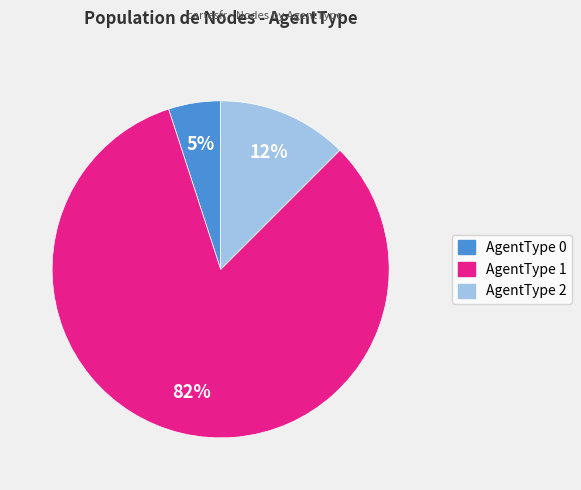

Rank the categories by value from highest to lowest.

AgentType 1, AgentType 2, AgentType 0